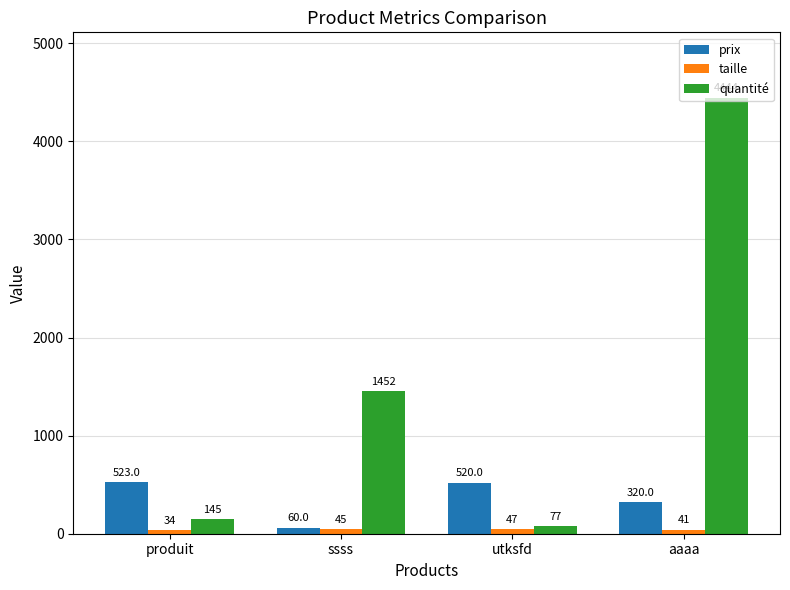

What is the sum of the quantité values at aaaa and ssss?

5896